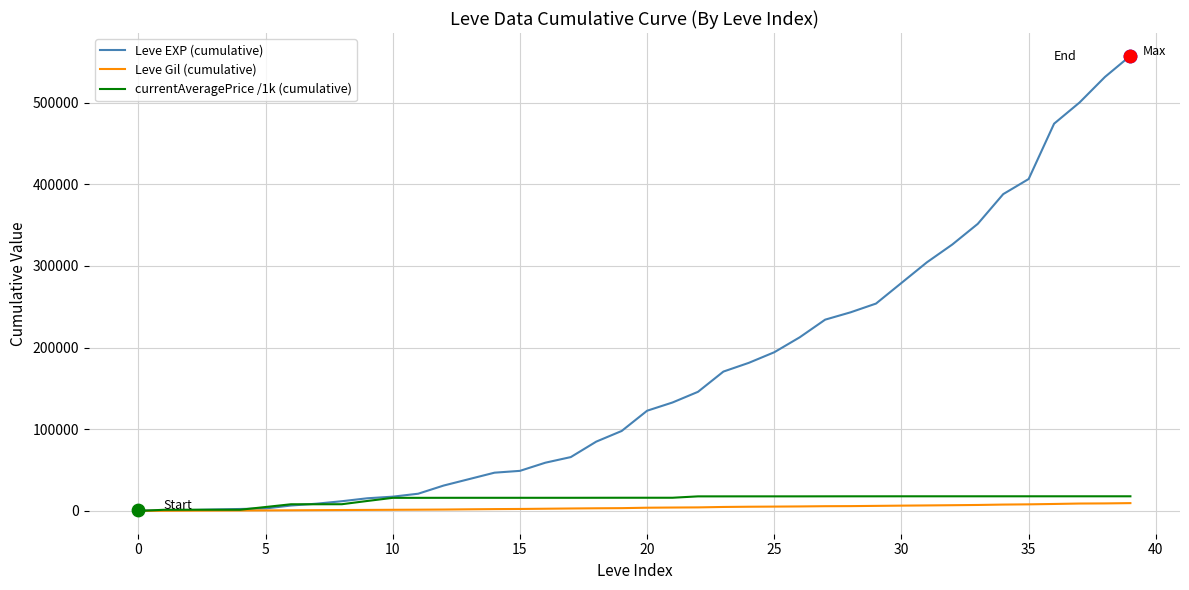

Which series has the largest total across all categories?

Leve EXP (cumulative)